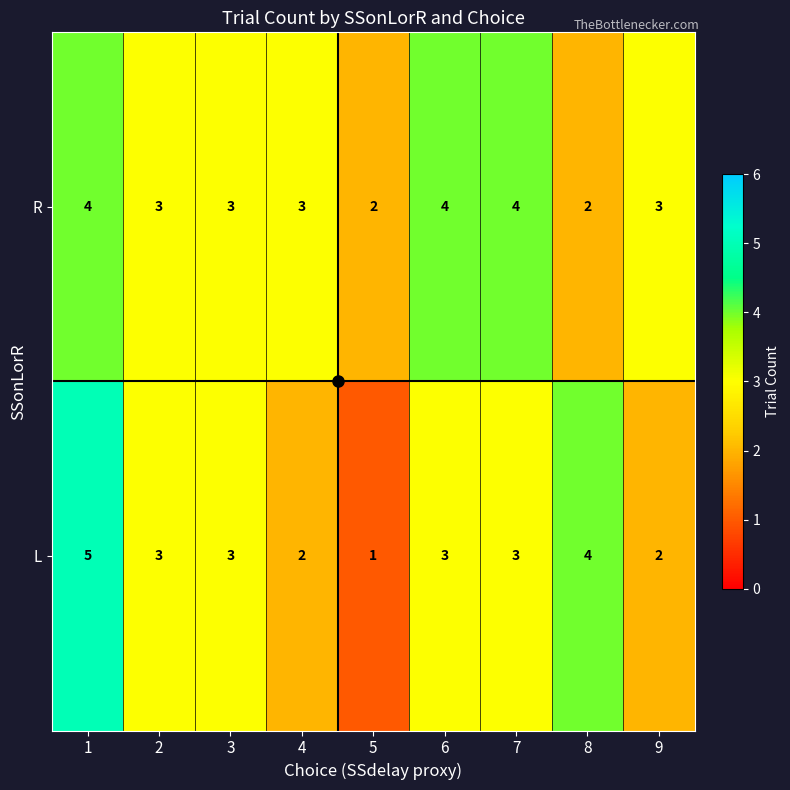

Is it true that L equals 4 at 4?

False